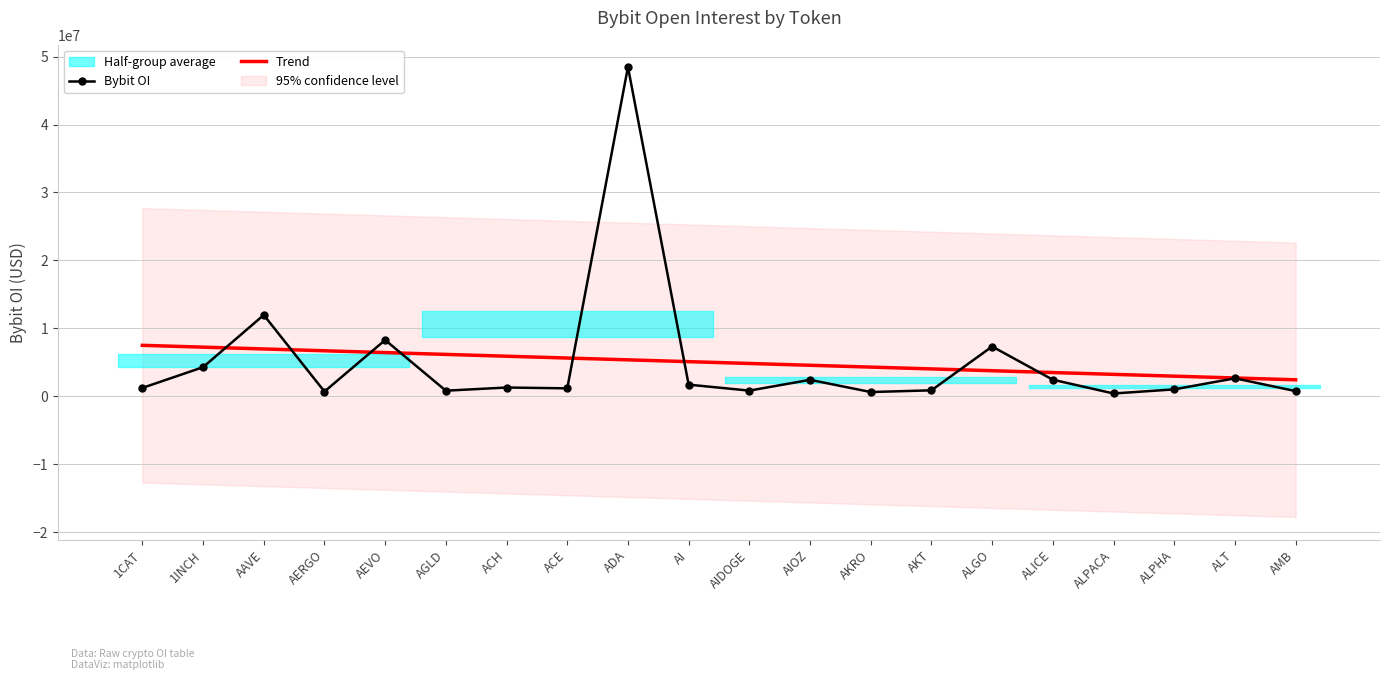

What is the label of the 14th point from the left?

AKT